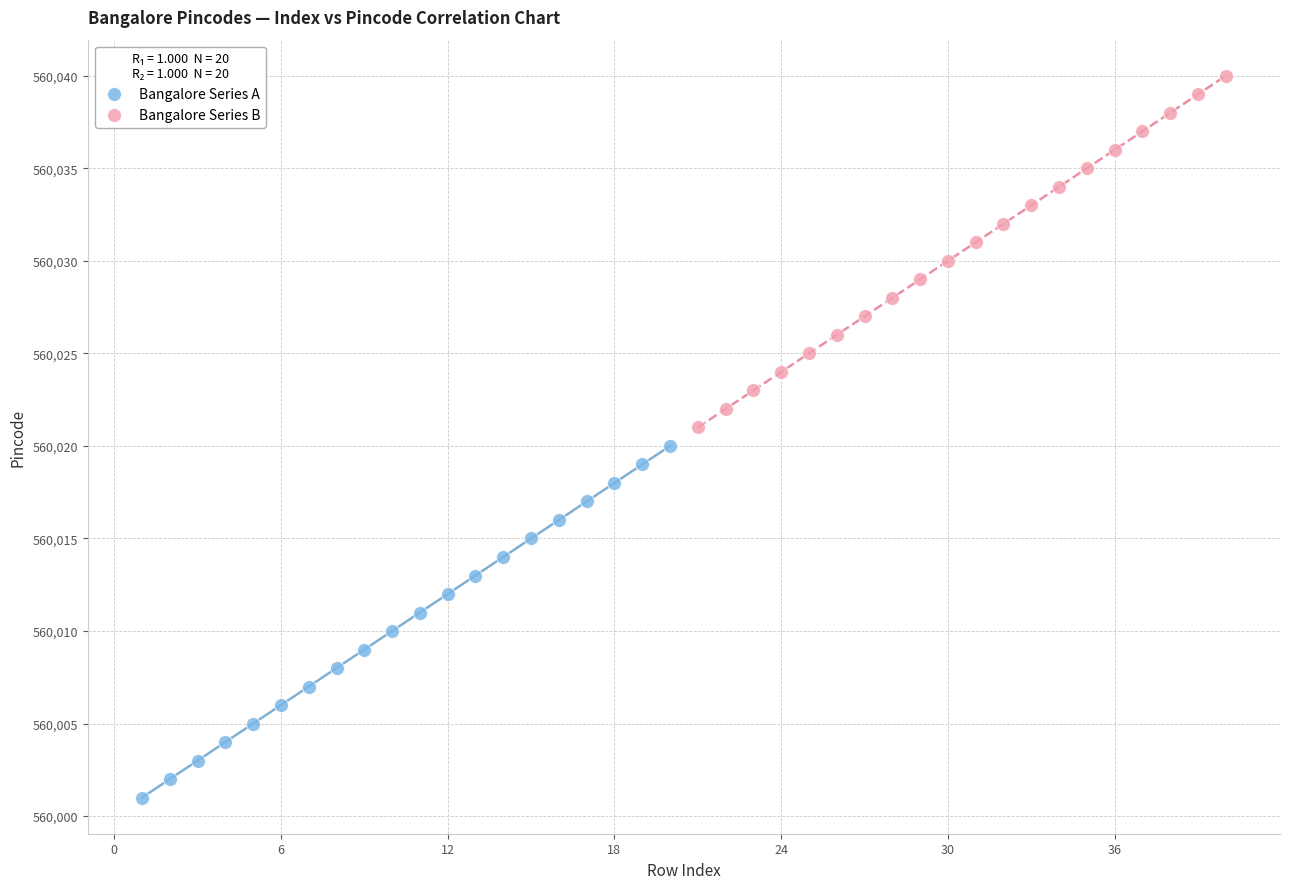

Which series contains the lowest Y value?

Bangalore Series A